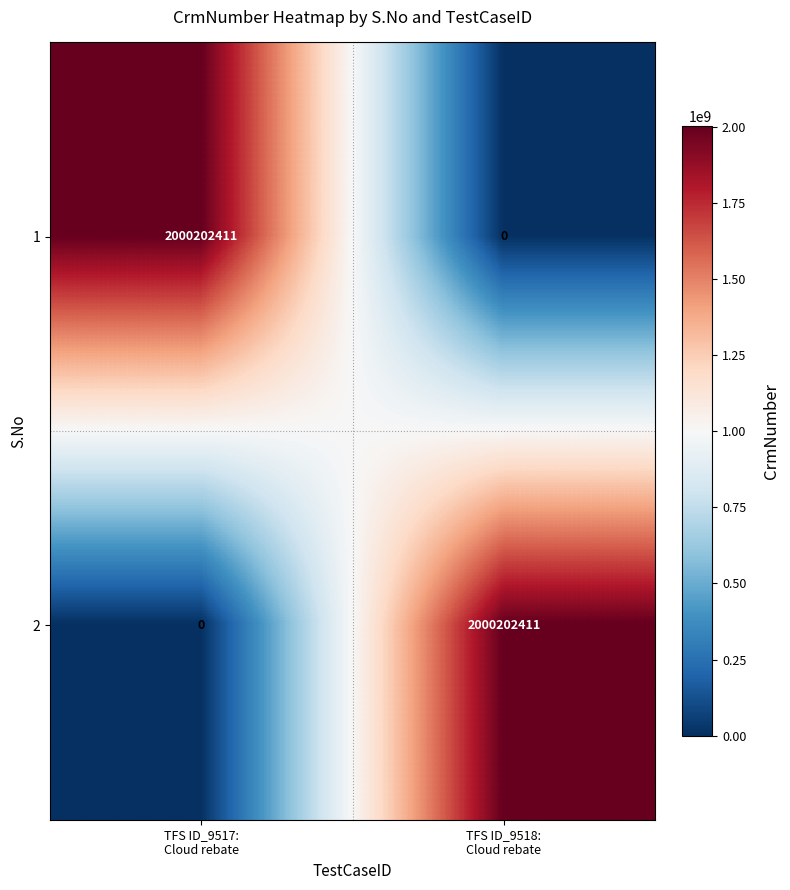

What is the sum of all 2 values?

2000202411